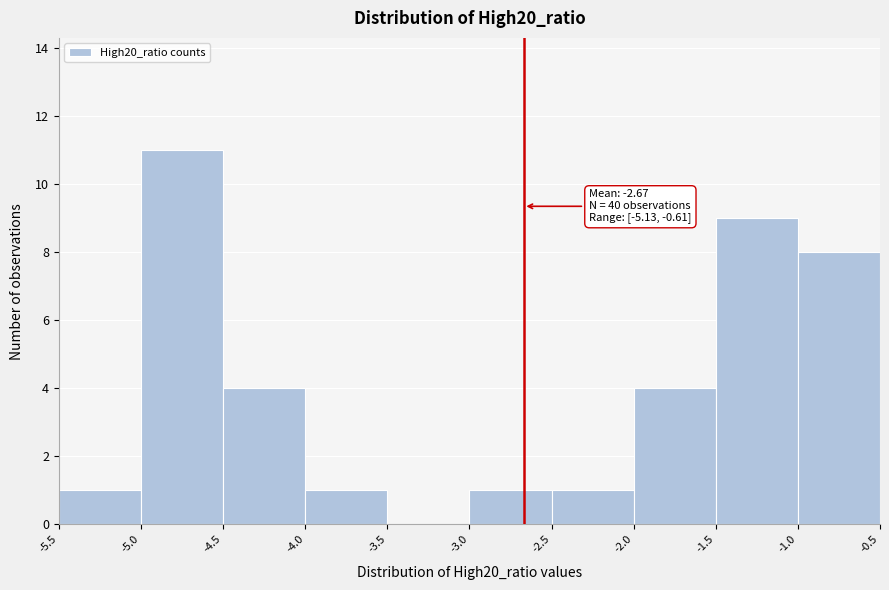

Which range on the x-axis has the tallest bar?

-5.0 to -4.5